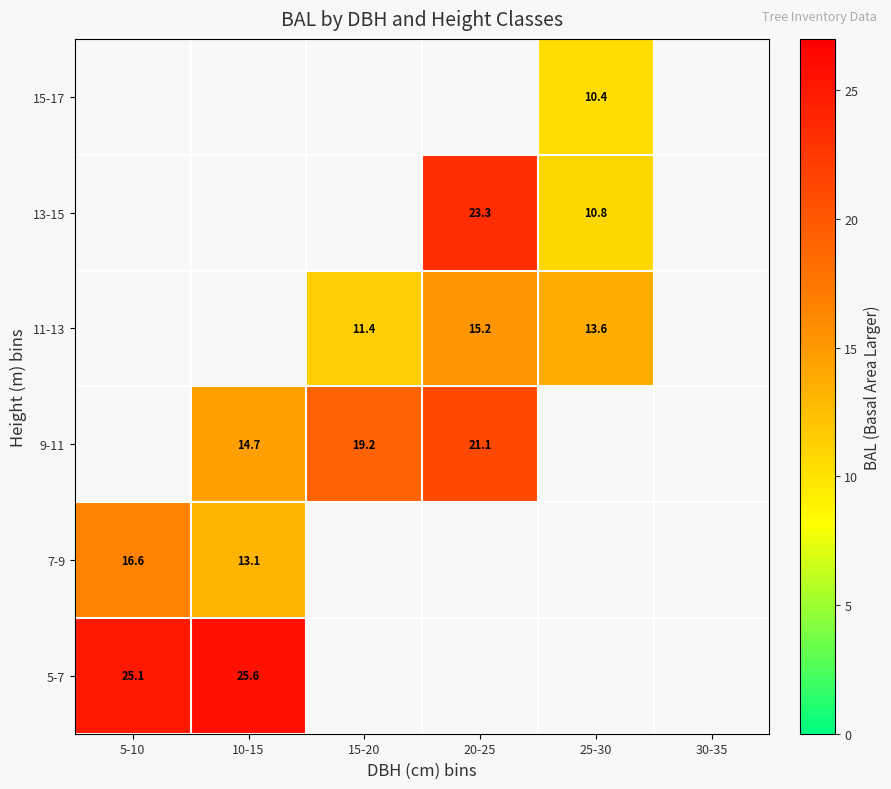

What is the highest value of the 7-9 series?

16.6